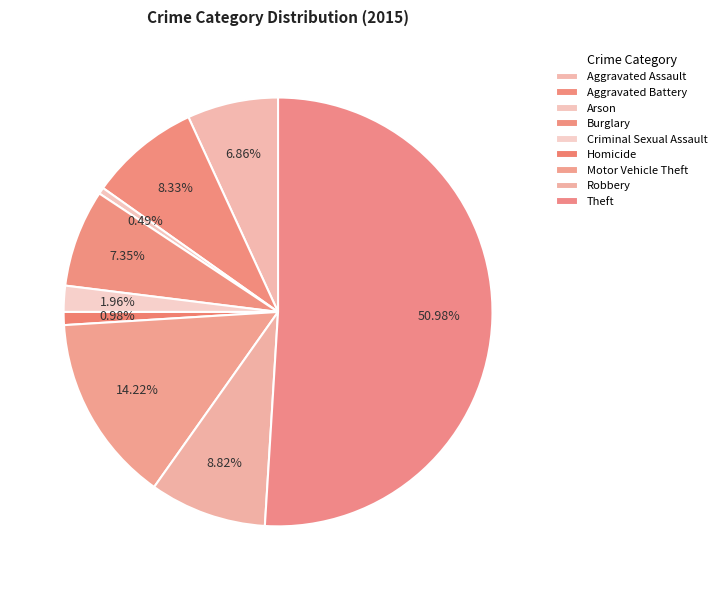

Between Arson and Robbery, which is larger?

Robbery